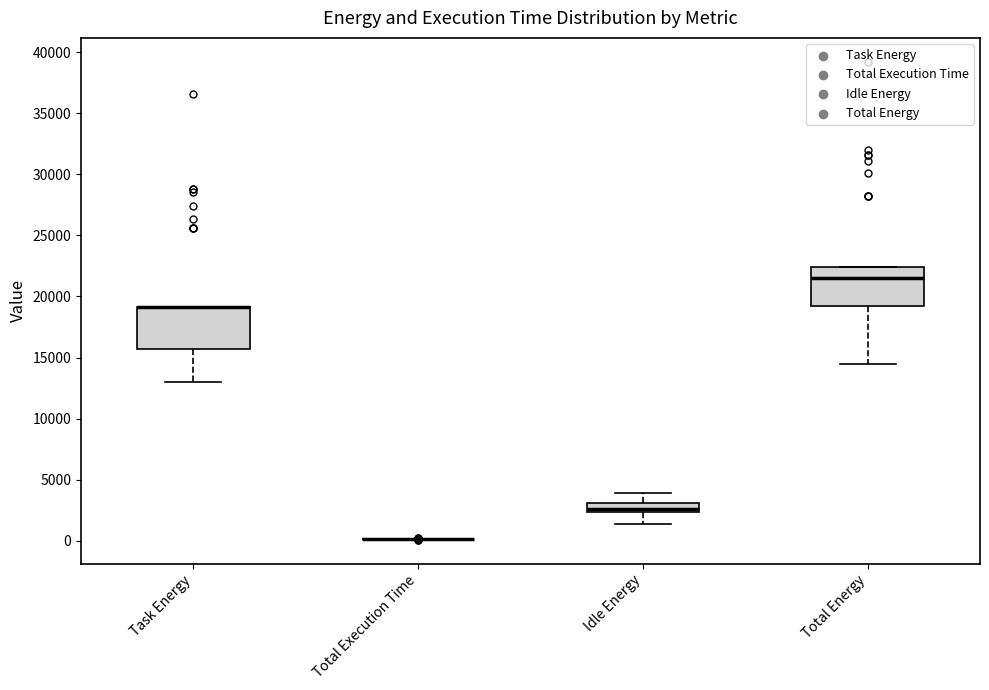

Reading left to right, transcribe this box plot: for each box, give where its median line is, the range the box spans, and where its two whiskers end, as read against the y-axis. The values are not printed on the chart, so give them approximately, as read against the axis.

Task Energy: median 19000 (drawn on the box's upper edge), box 15500 to 19000, whiskers 13000 to 19000
Total Execution Time: box collapsed to a line at 0, whiskers 0 to 0
Idle Energy: median 2500 (just above the box's lower edge), box 2500 to 3000, whiskers 1500 to 4000
Total Energy: median 21500, box 19000 to 22500, whiskers 14500 to 22500